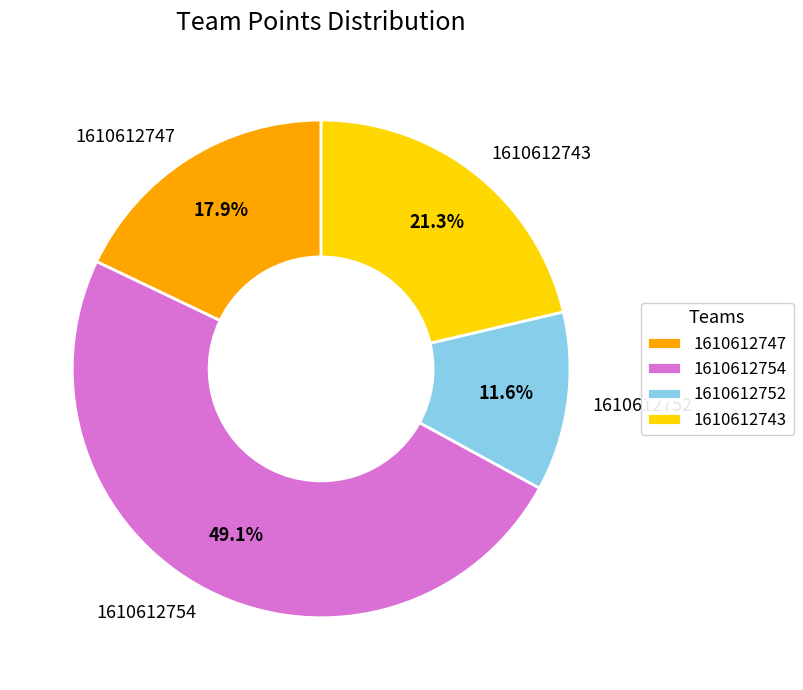

What is the ratio of the value at 1610612743 to the value at 1610612747?

1.2